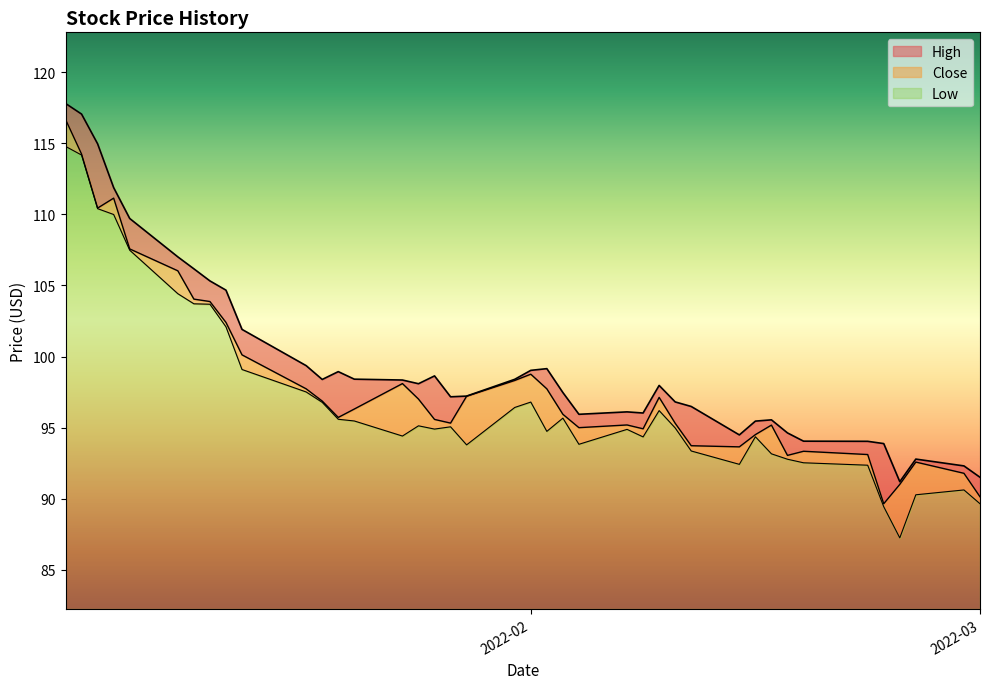

What is the minimum value for Low?

5.0